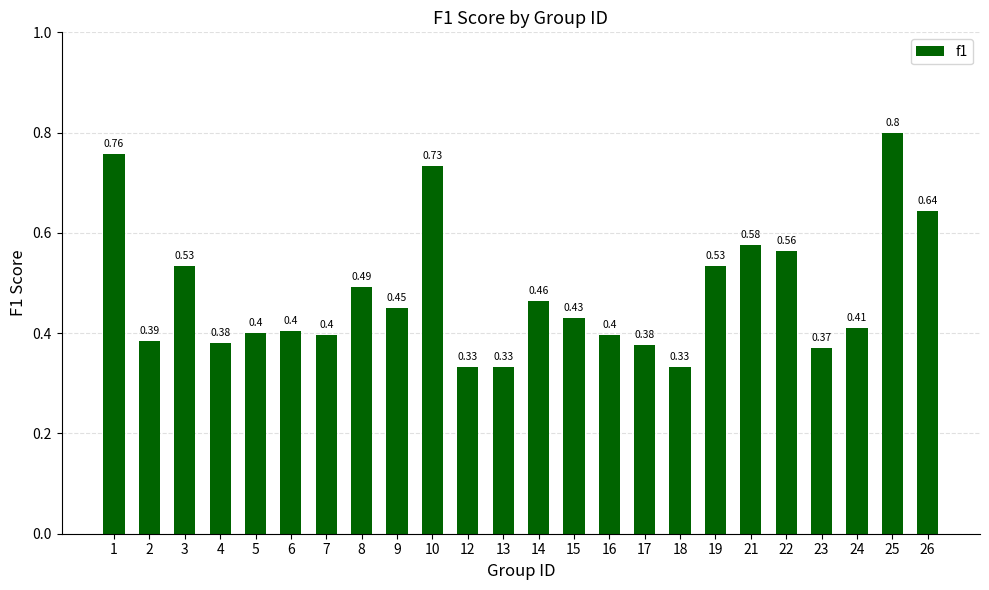

What is the sum of all values?

11.5